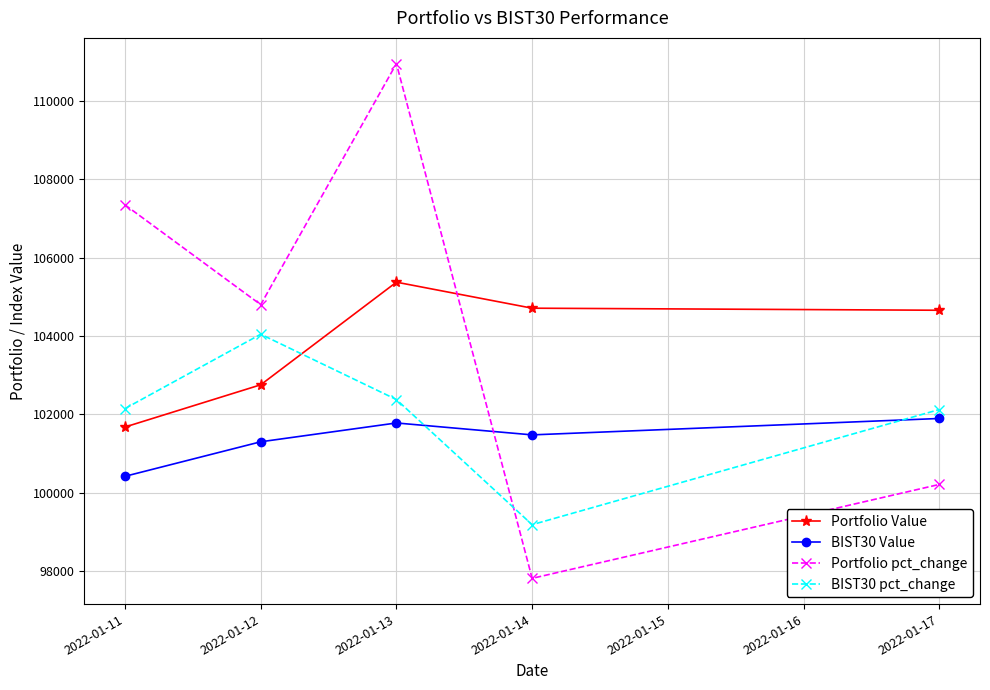

What is the value of the BIST30 Value point at the 4th from the left?

101476.7